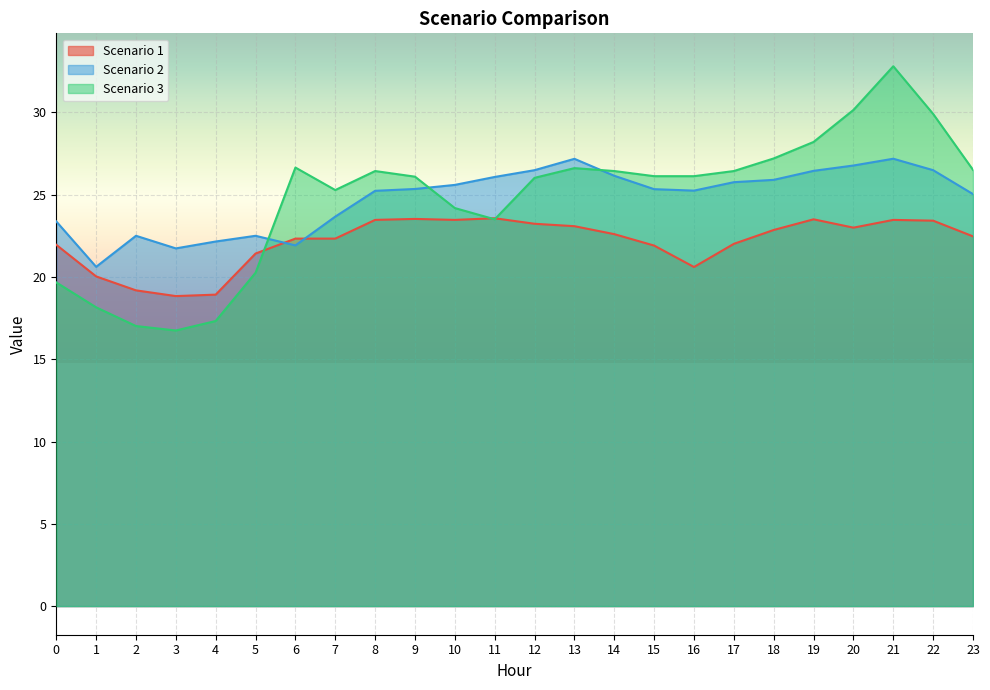

Which label corresponds to the largest value in the chart?

21